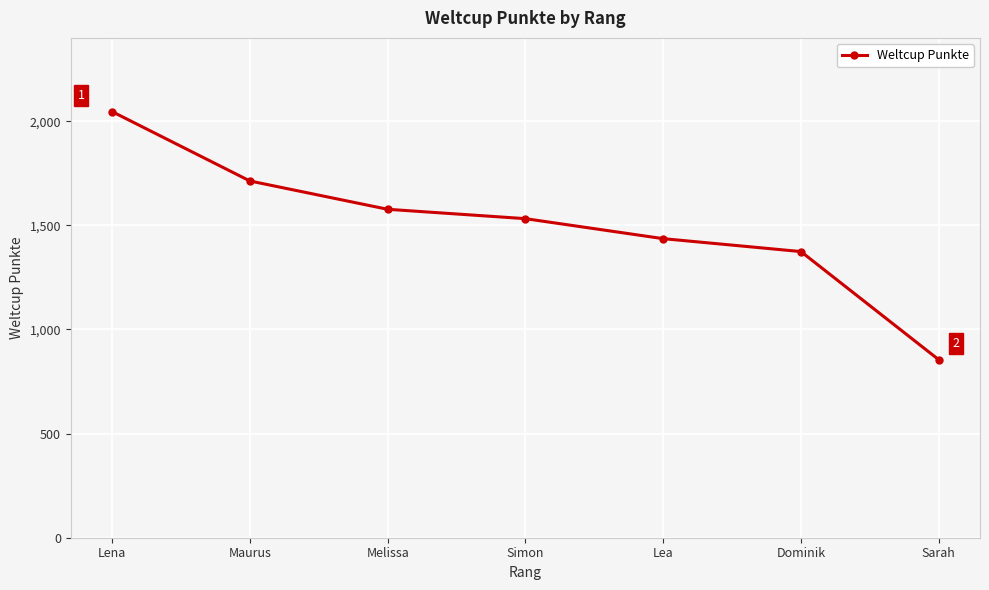

Reading left to right, extract all data points from this chart.

2046	1713	1577	1532	1436	1374	855